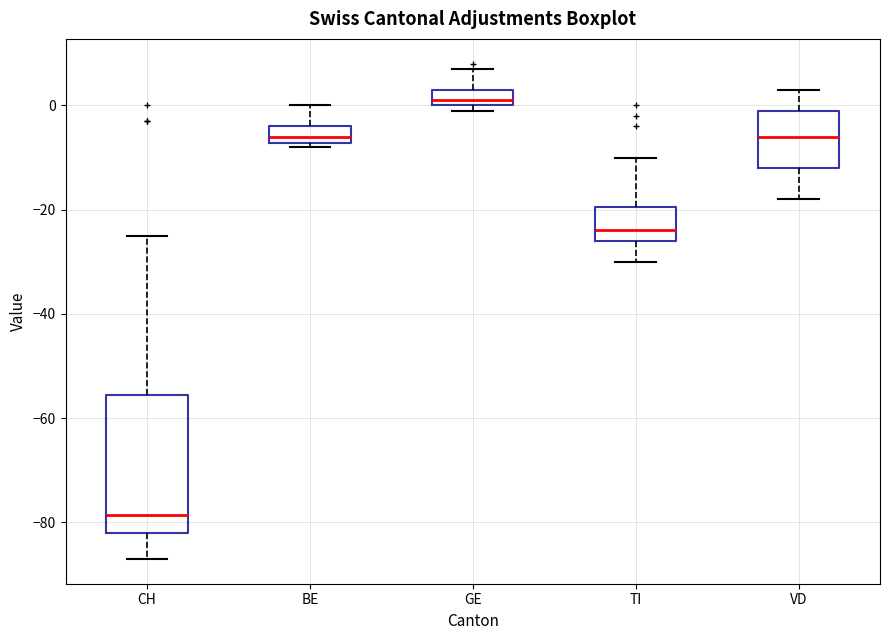

Reading left to right, read every box against the y-axis: the position of its median line, the range the box covers, and the ends of its whiskers. The values are not printed on the chart, so give them approximately, as read against the axis.

CH: median -78, box -82 to -56, whiskers -86 to -24
BE: median -6, box -8 to -4, whiskers -8 (just below the box's lower edge) to 0
GE: median 2, box 0 to 4, whiskers 0 (just below the box's lower edge) to 8
TI: median -24, box -26 to -20, whiskers -30 to -10
VD: median -6, box -12 to 0, whiskers -18 to 4